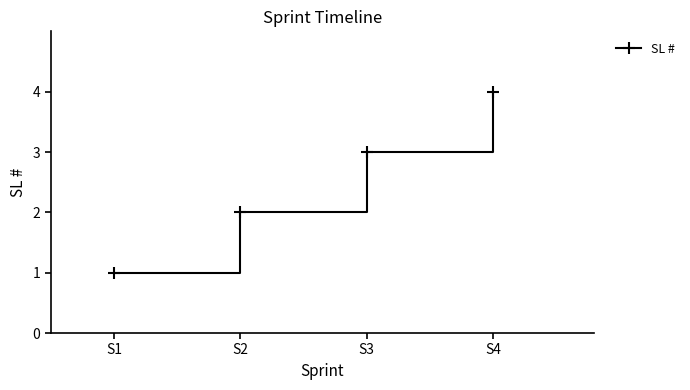

What is the change in value from S1 to S2?

+1